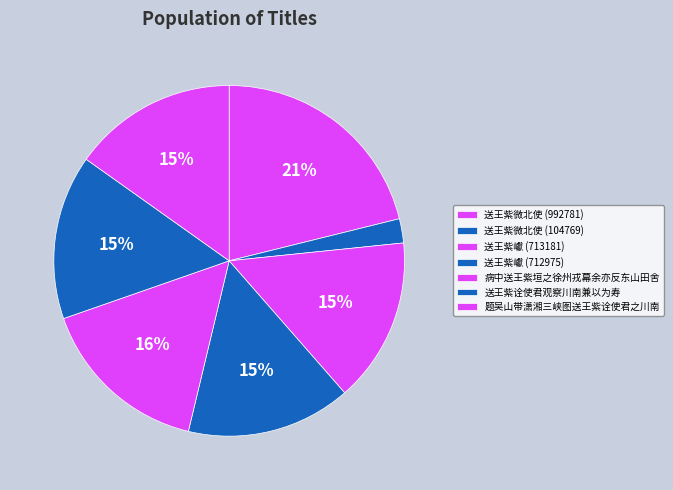

Rank the categories by value from highest to lowest.

送王紫微北使 (992781), 病中送王紫垣之徐州戎幕余亦反东山田舍, 送王紫巘 (713181), 送王紫巘 (712975), 题吴山带潇湘三峡图送王紫诠使君之川南, 送王紫诠使君观察川南兼以为寿, 送王紫微北使 (104769)